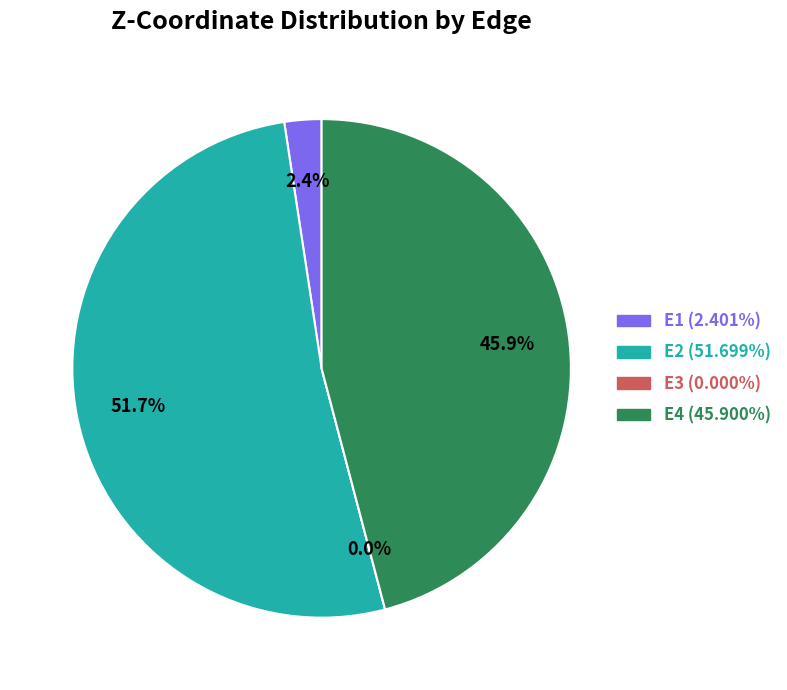

To the nearest percent, what portion does E4 represent?

46%